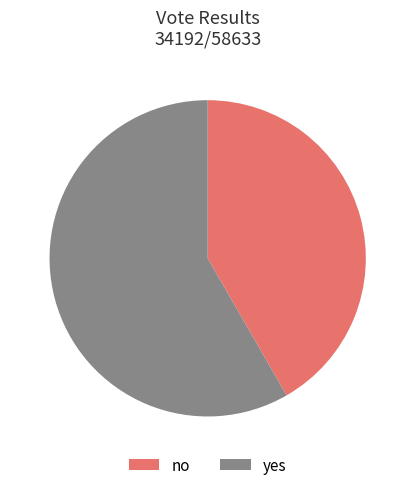

Is it true that no is 42% of the pie?

True